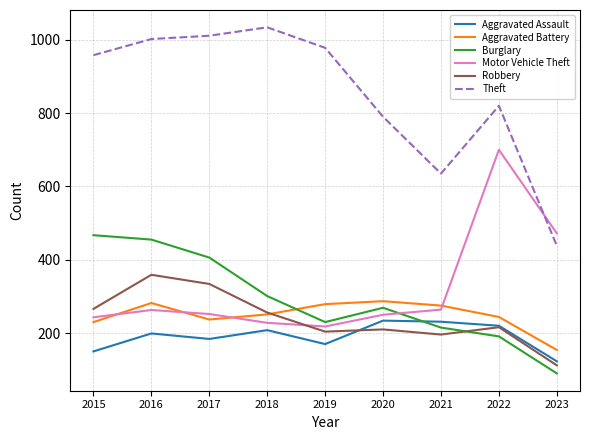

What is the spread (max minus min) of values at 2016?

803